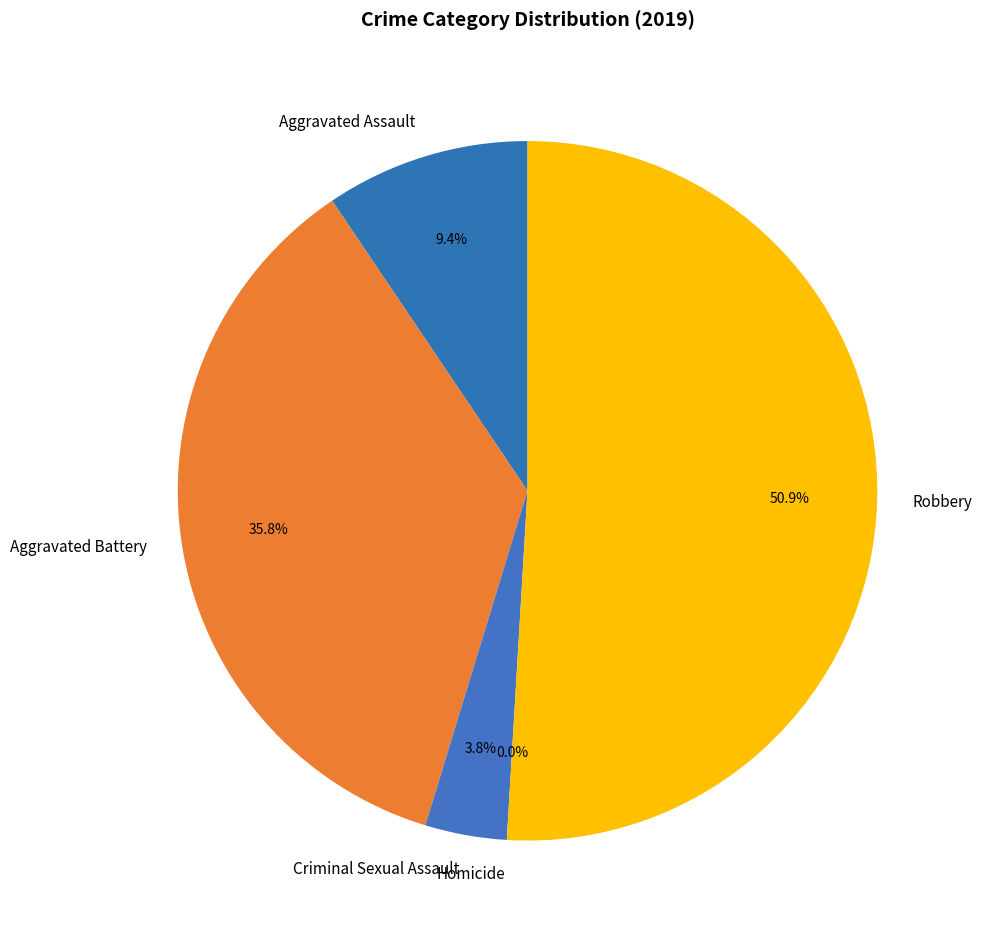

The Robbery slice represents 51% of the pie. True or false?

True